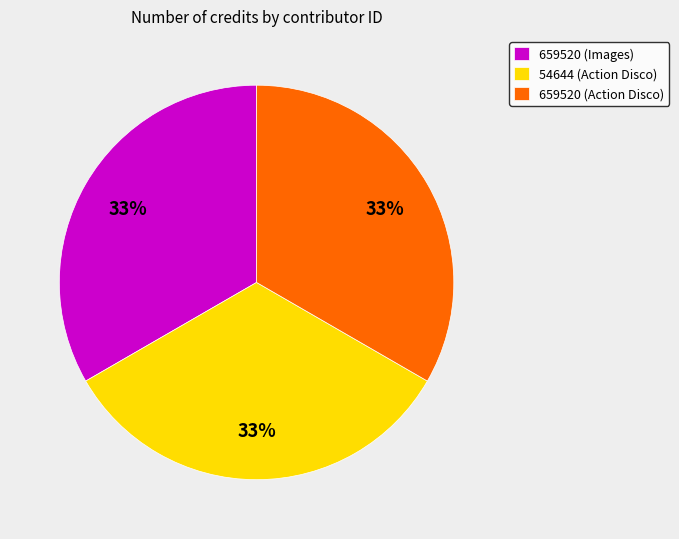

How many segments does this pie chart have?

3